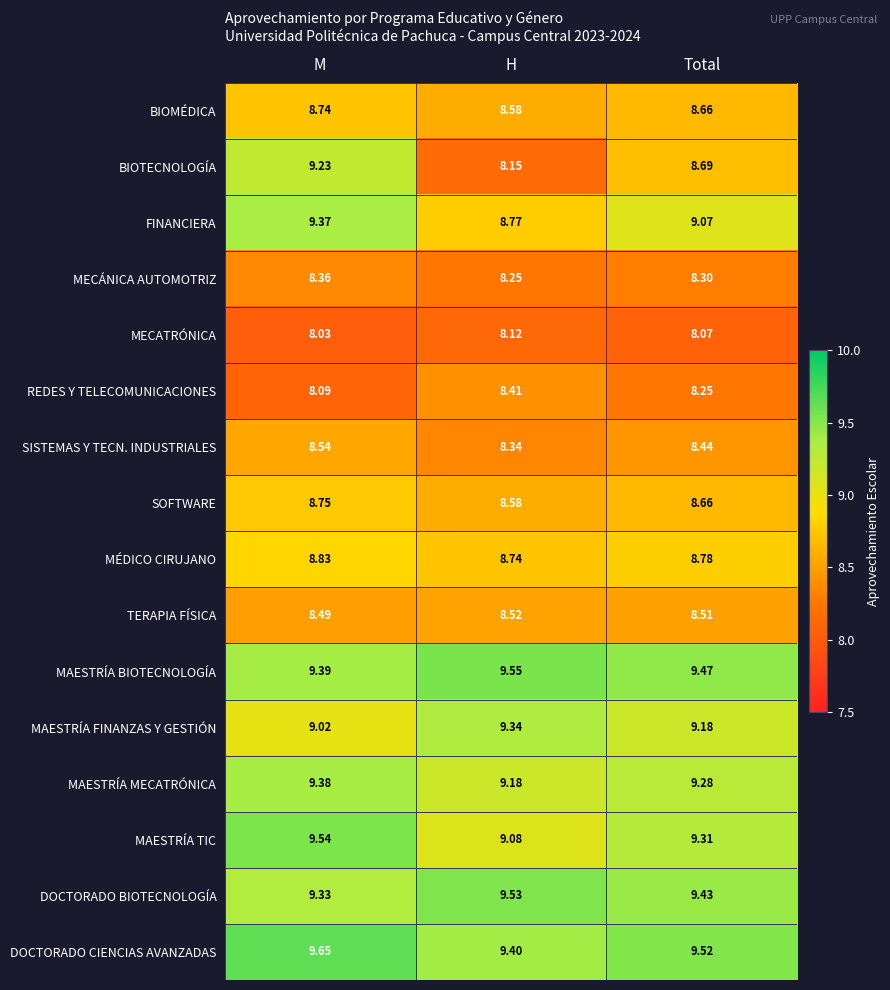

Which category has the highest value across all series?

M